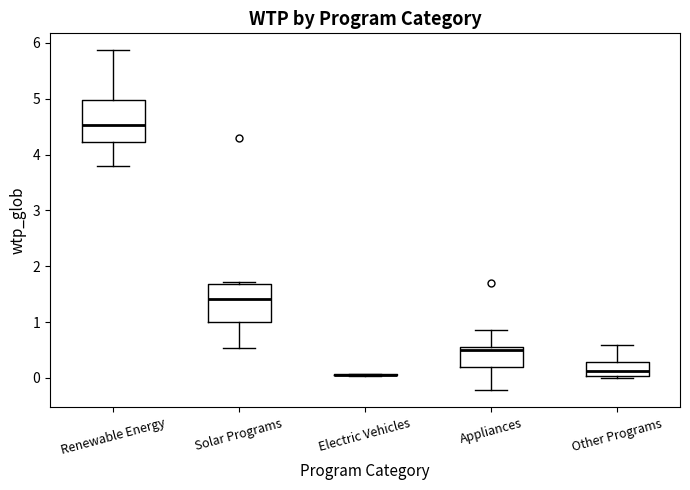

Reading left to right, transcribe this box plot: for each box, give where its median line is, the range the box spans, and where its two whiskers end, as read against the y-axis. The values are not printed on the chart, so give them approximately, as read against the axis.

Renewable Energy: median 4.5, box 4.2 to 5.0, whiskers 3.8 to 5.9
Solar Programs: median 1.4, box 1.0 to 1.7, whiskers 0.5 to 1.7
Electric Vehicles: box collapsed to a line at 0.1, whiskers 0.0 to 0.1
Appliances: median 0.5 (just below the box's upper edge), box 0.2 to 0.5, whiskers -0.2 to 0.9
Other Programs: median 0.1, box 0.0 to 0.3, whiskers 0.0 to 0.6